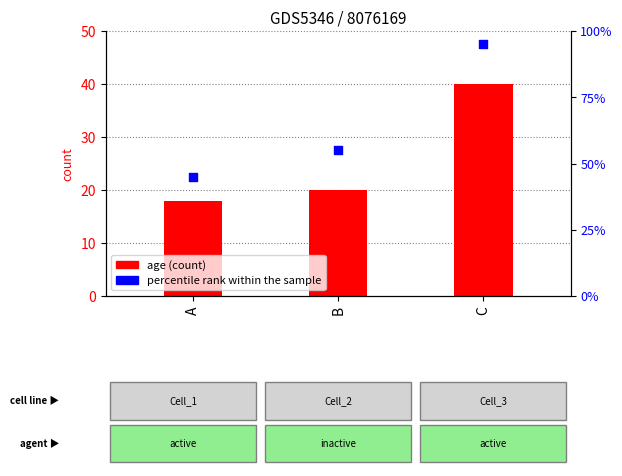

What is the total value across all series at B?

75